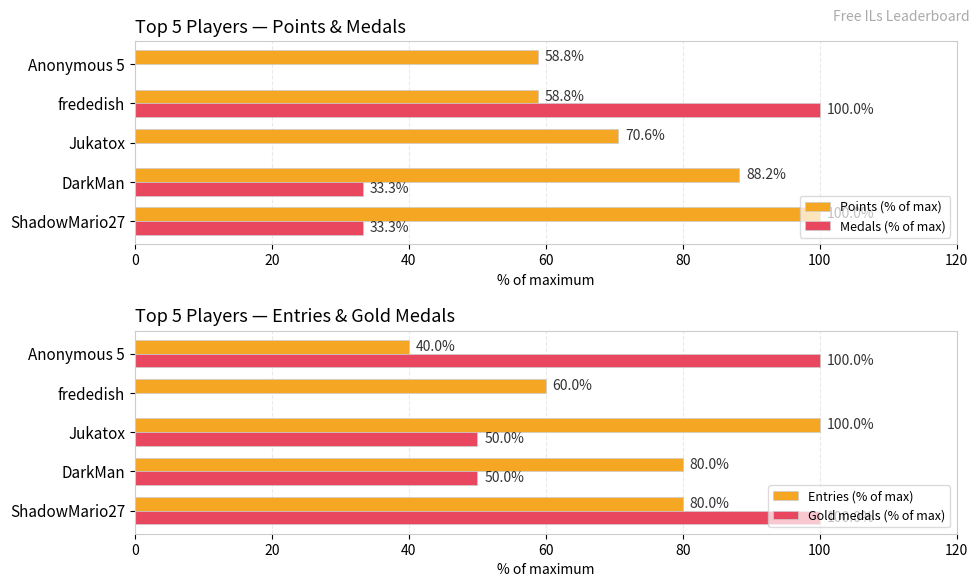

Where is Points (% of max) nearest to the value 79?

Jukatox